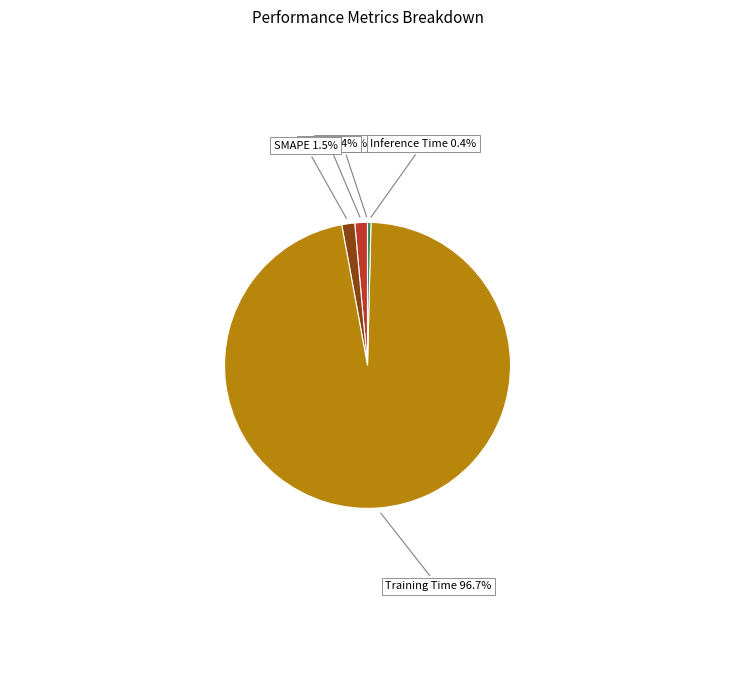

Does MAPE account for over 50% of the chart?

No